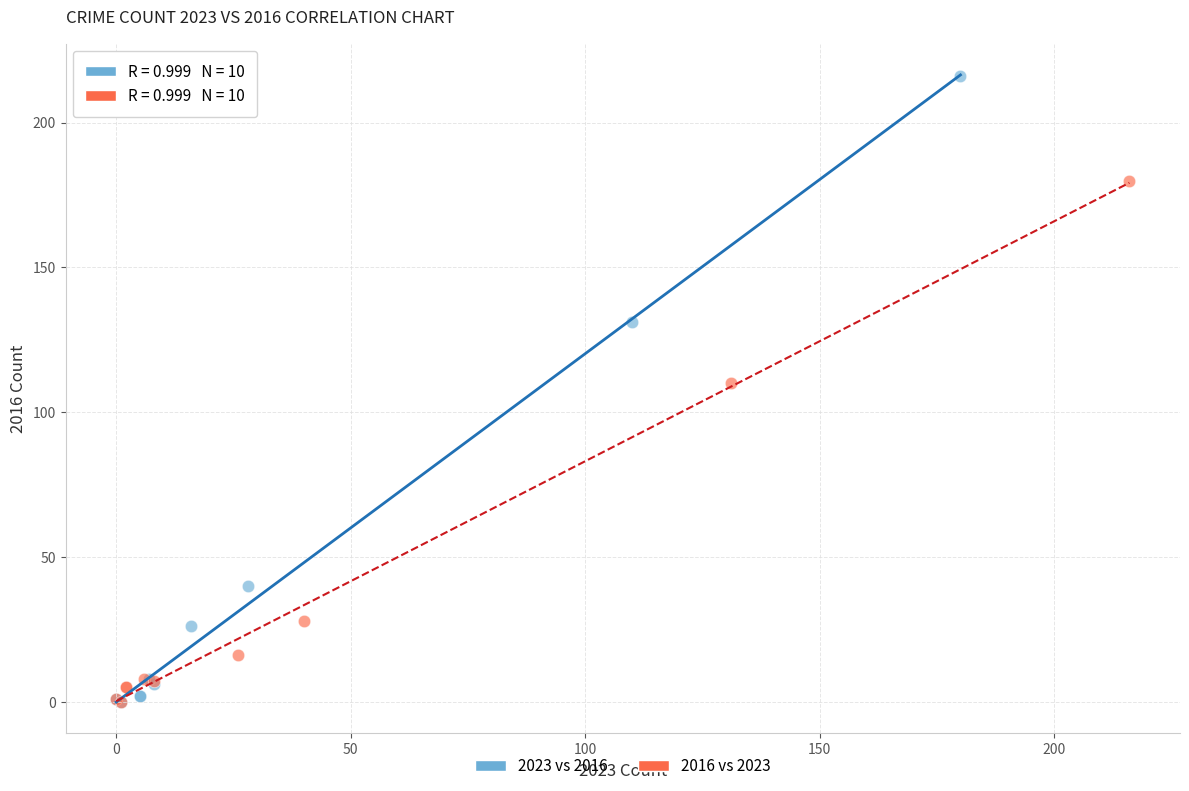

Which series reaches the maximum Y coordinate?

2023 vs 2016